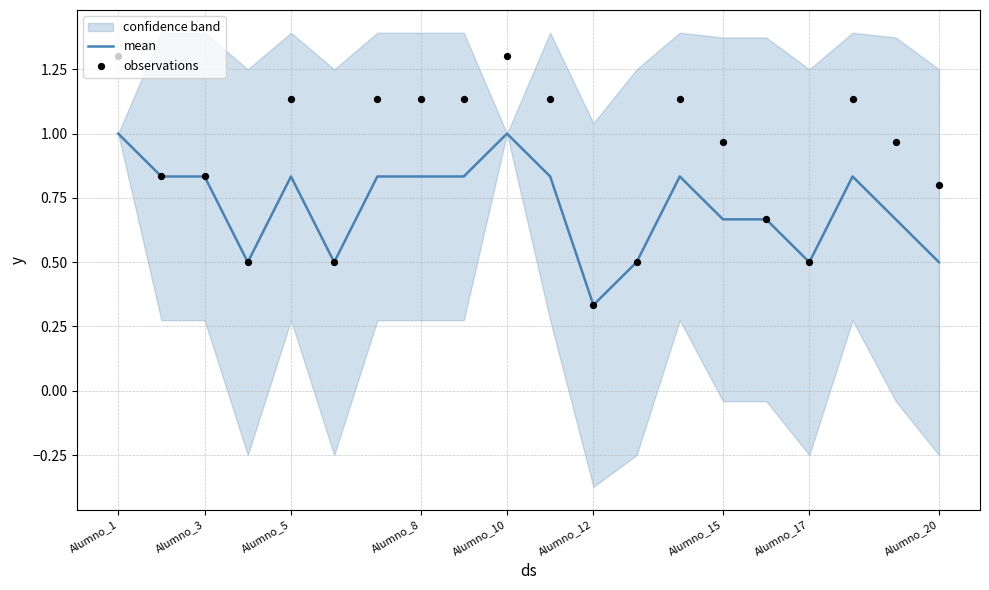

At how many categories does at least one series exceed 0?

20